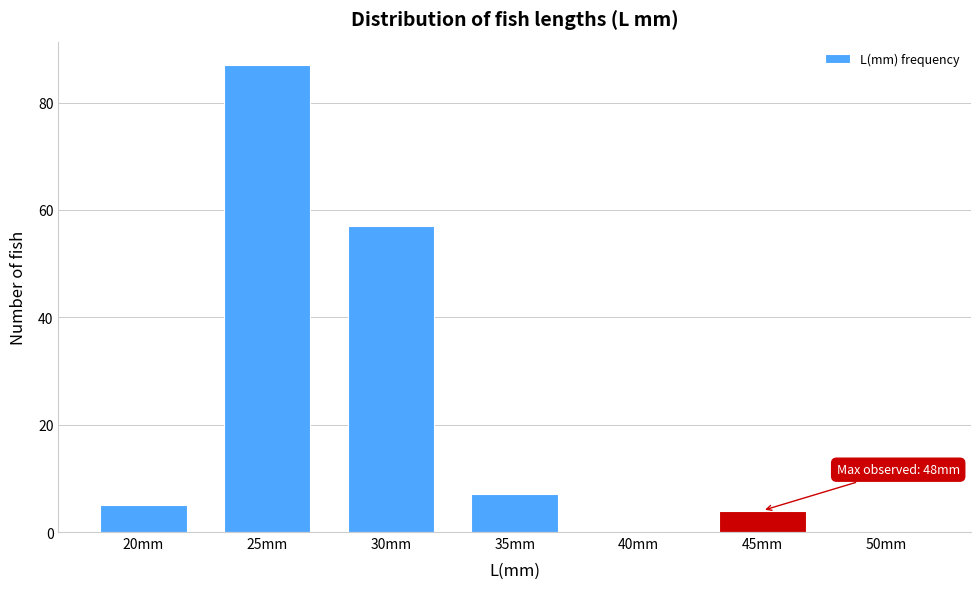

Reading left to right, list all the values displayed in this chart.

20mm=5	25mm=87	30mm=57	35mm=7	40mm=0	45mm=4	50mm=0